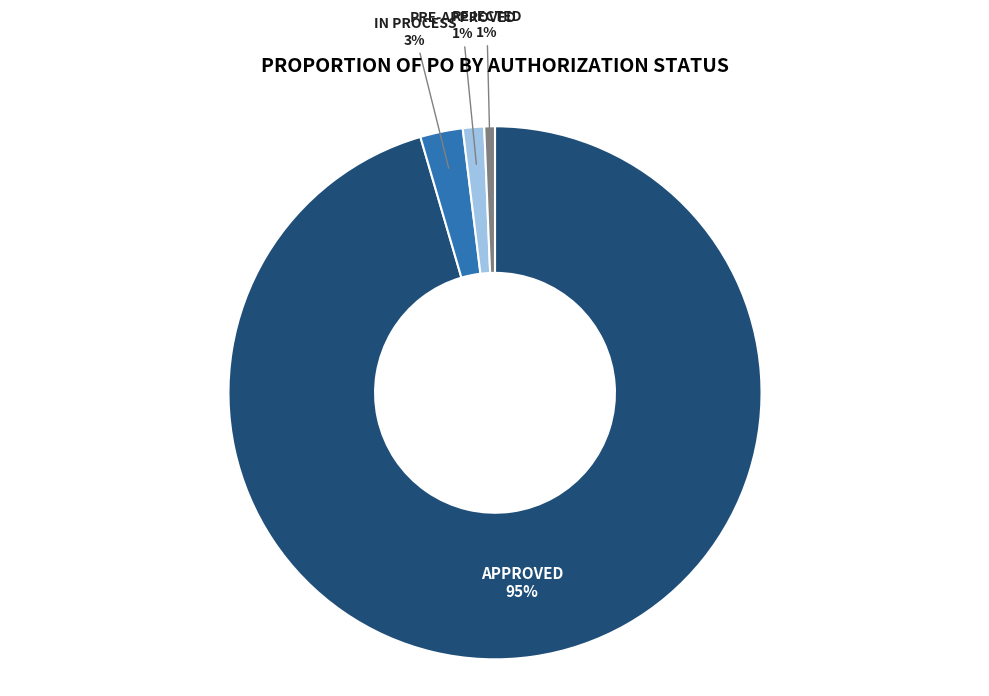

To the nearest percent, what is the average slice percentage?

25%